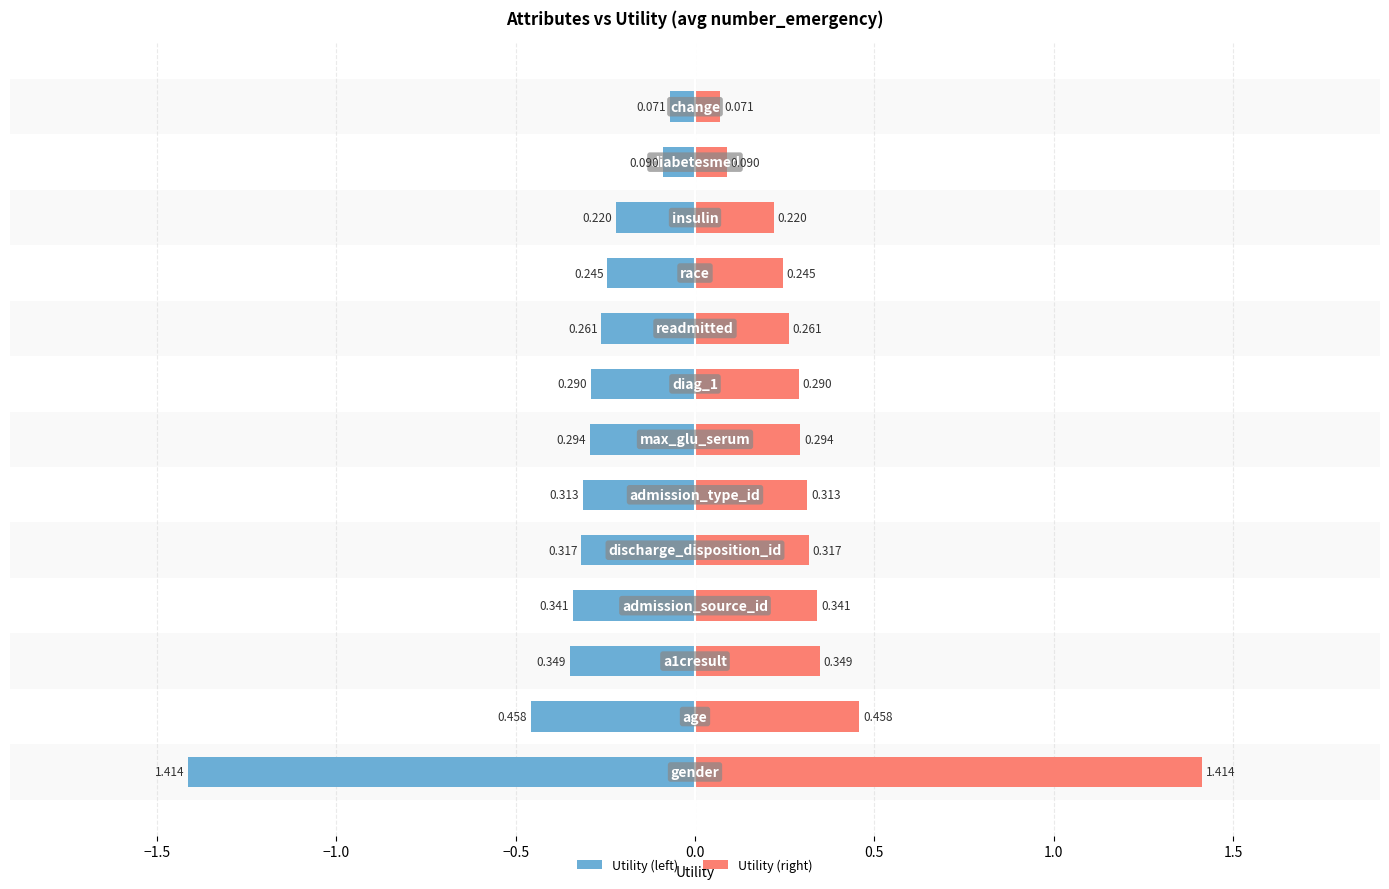

Which series has the largest total across all categories?

Utility (right)